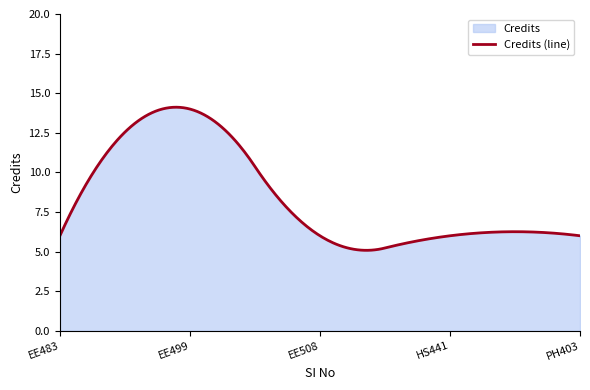

The value at 3 is 2. True or false?

False